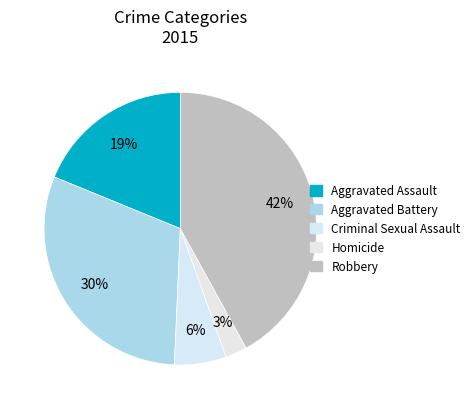

The Aggravated Battery slice represents 30% of the pie. True or false?

True